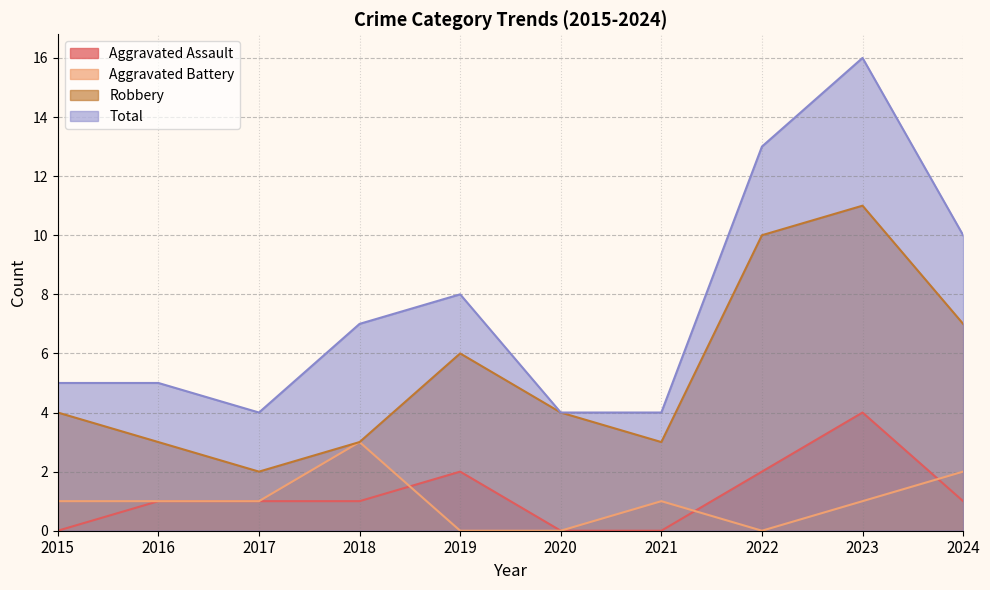

In Robbery, how many points are higher than both neighbors (excluding endpoints)?

2